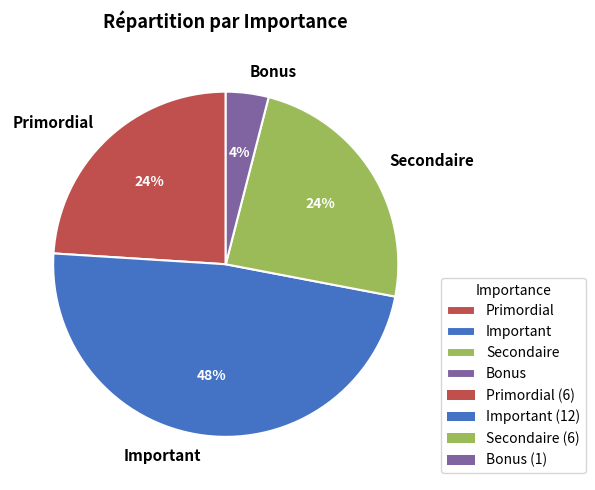

Is there any slice that represents more than half of the pie?

No